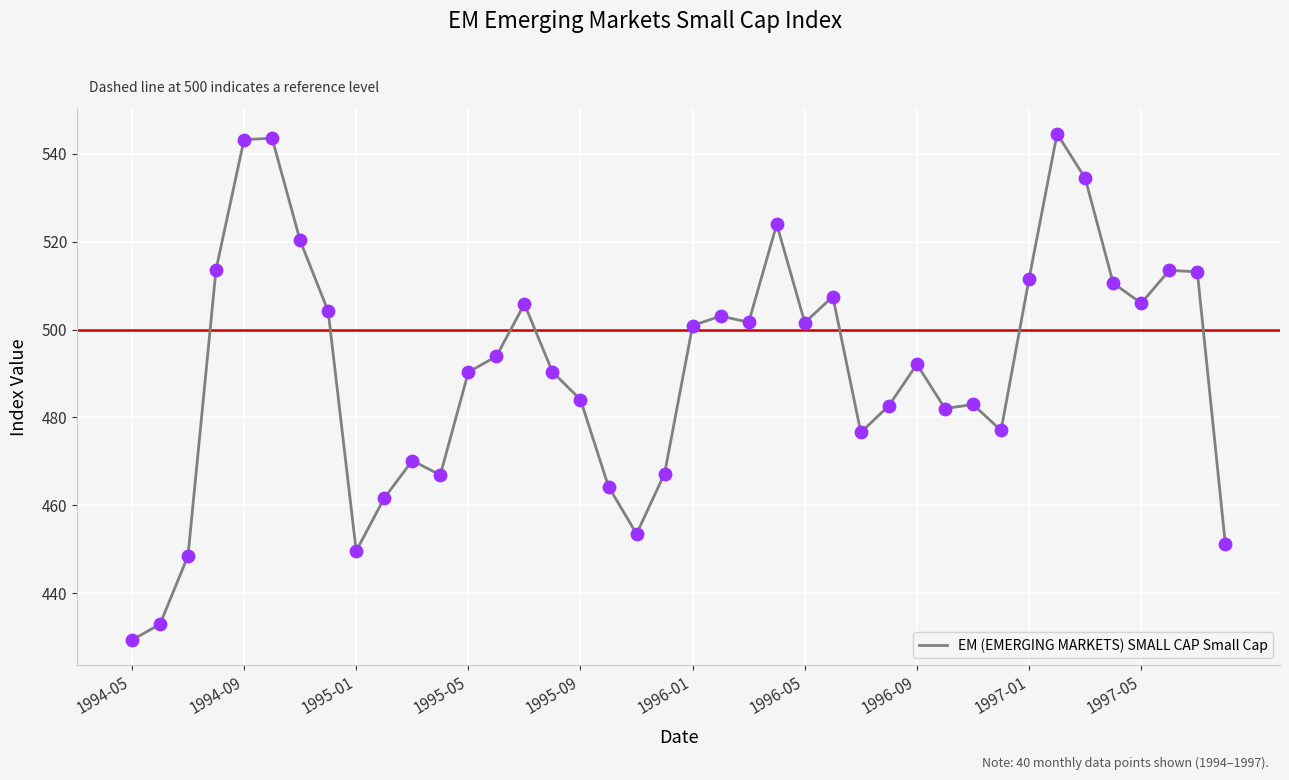

What is the greatest value displayed?

544.6